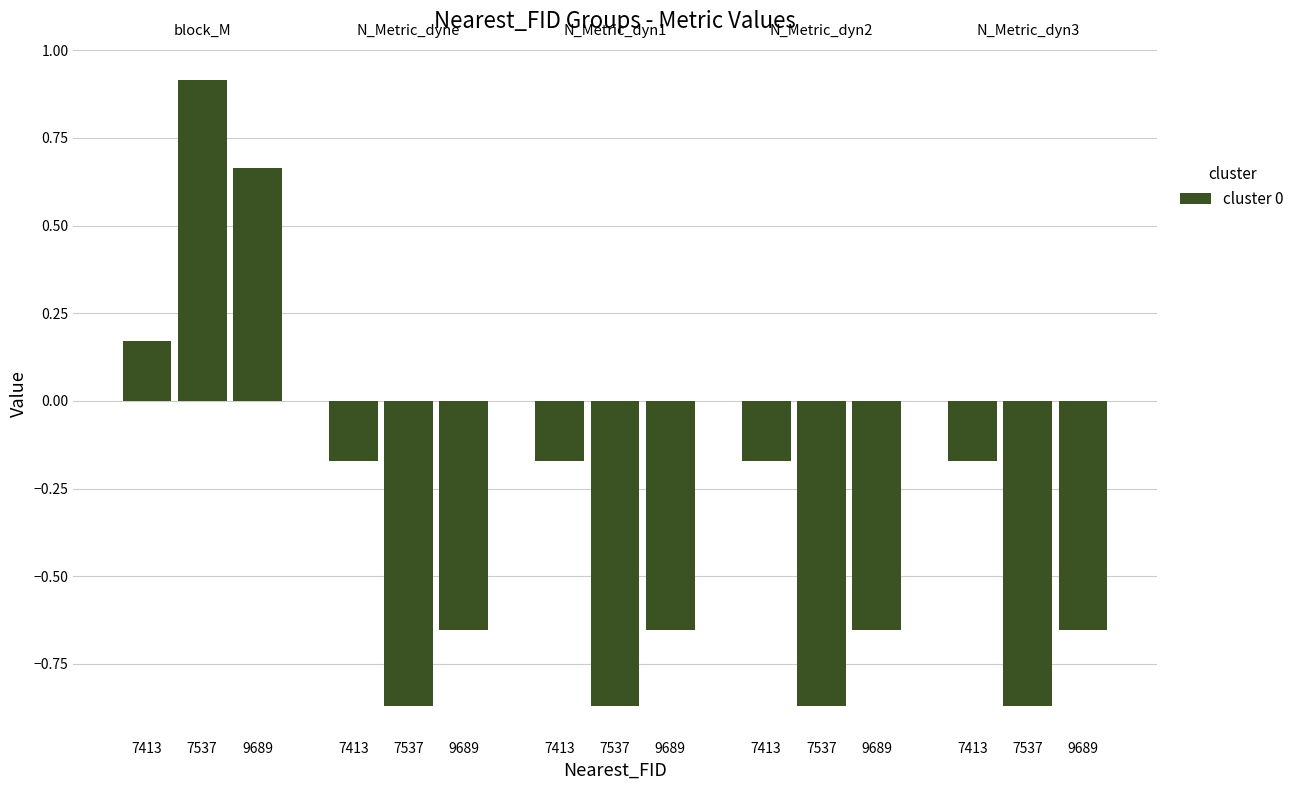

What is the lowest value of the N_Metric_dyne series?

-0.9